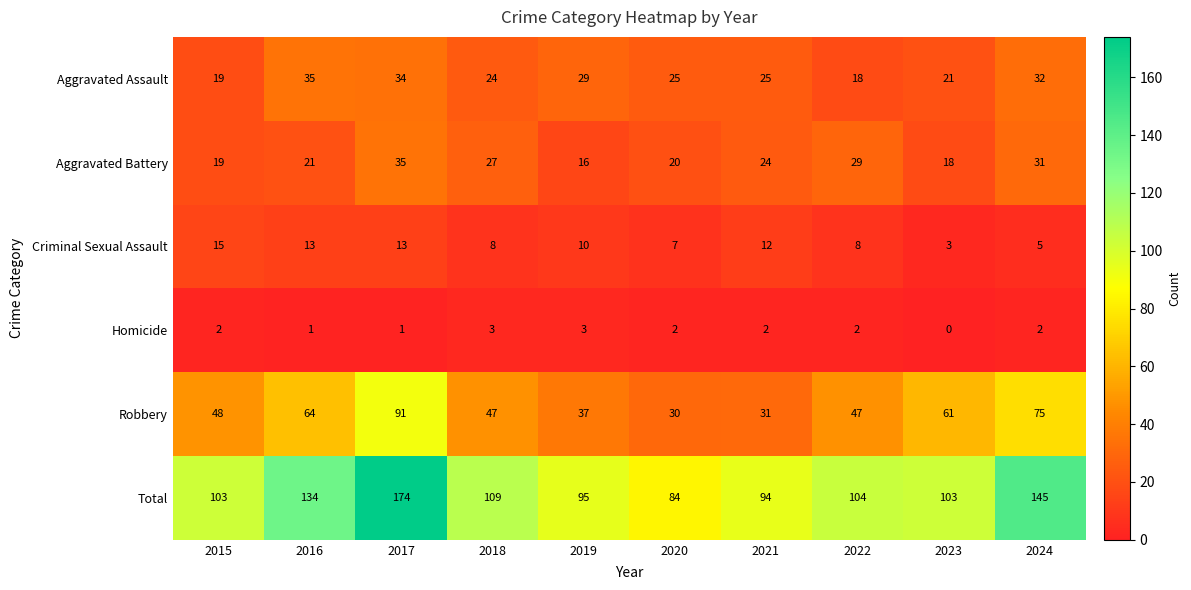

Count the number of categories in the chart.

10